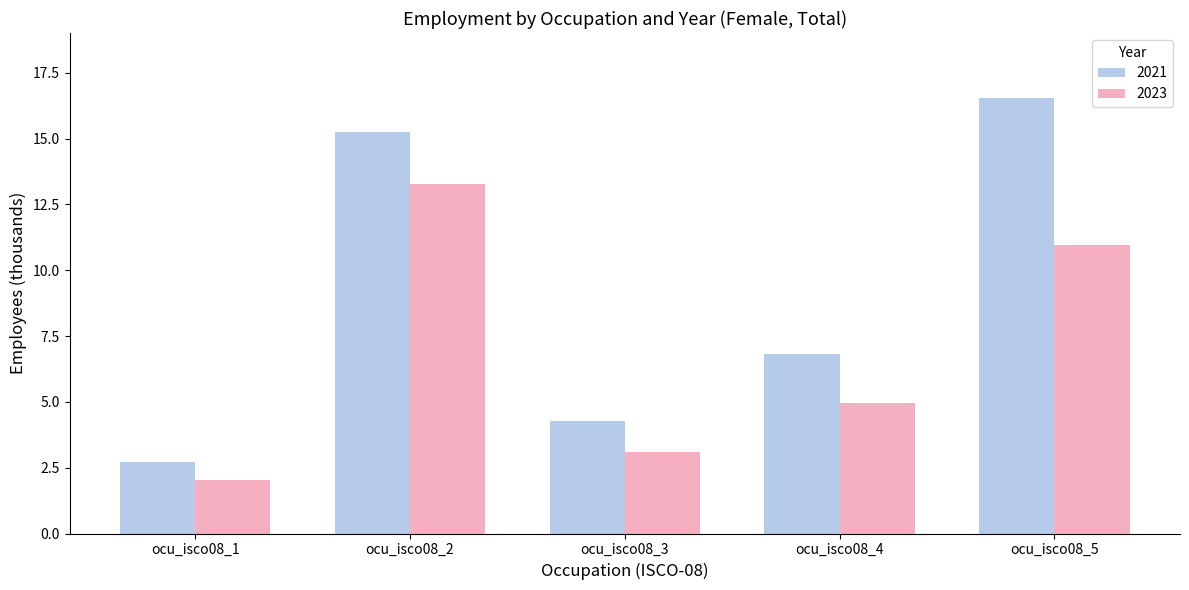

At which label is 2023 closest to 7?

ocu_isco08_4